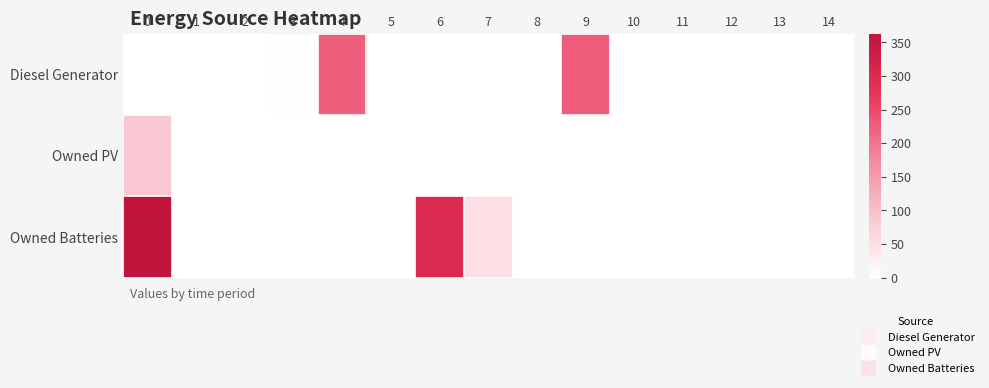

Rank the series at 7 from highest to lowest value.

Owned Batteries, Diesel Generator, Owned PV